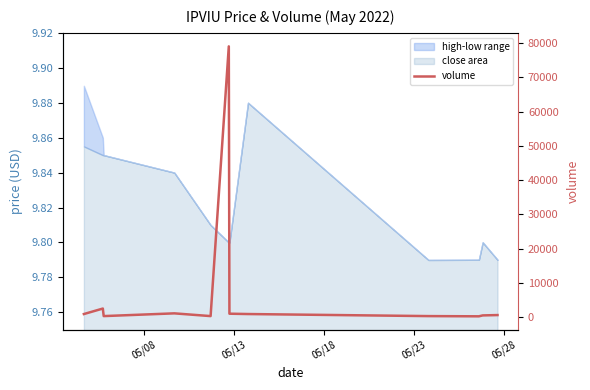

What is the greatest value displayed?

79035